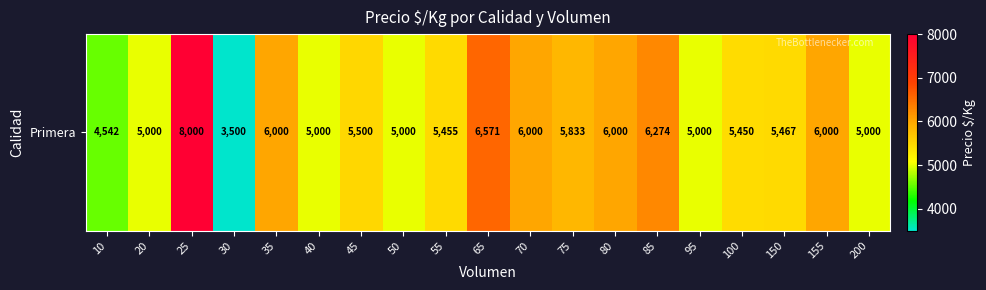

The value at 95 is 7622. True or false?

False